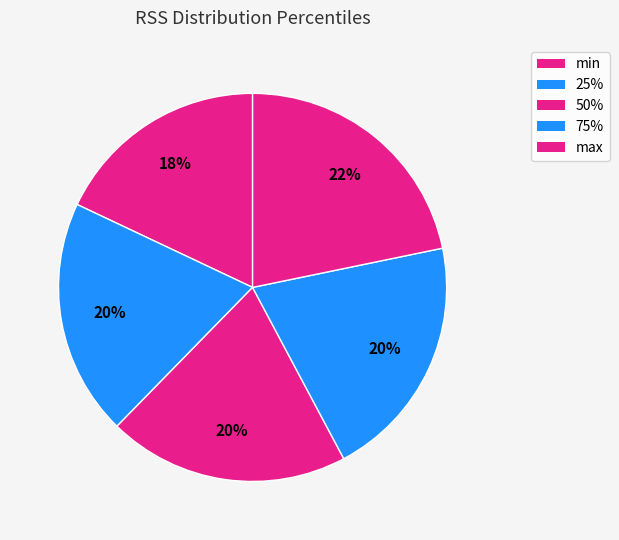

Combined, what portion of the pie is max and 25%?

41.5%